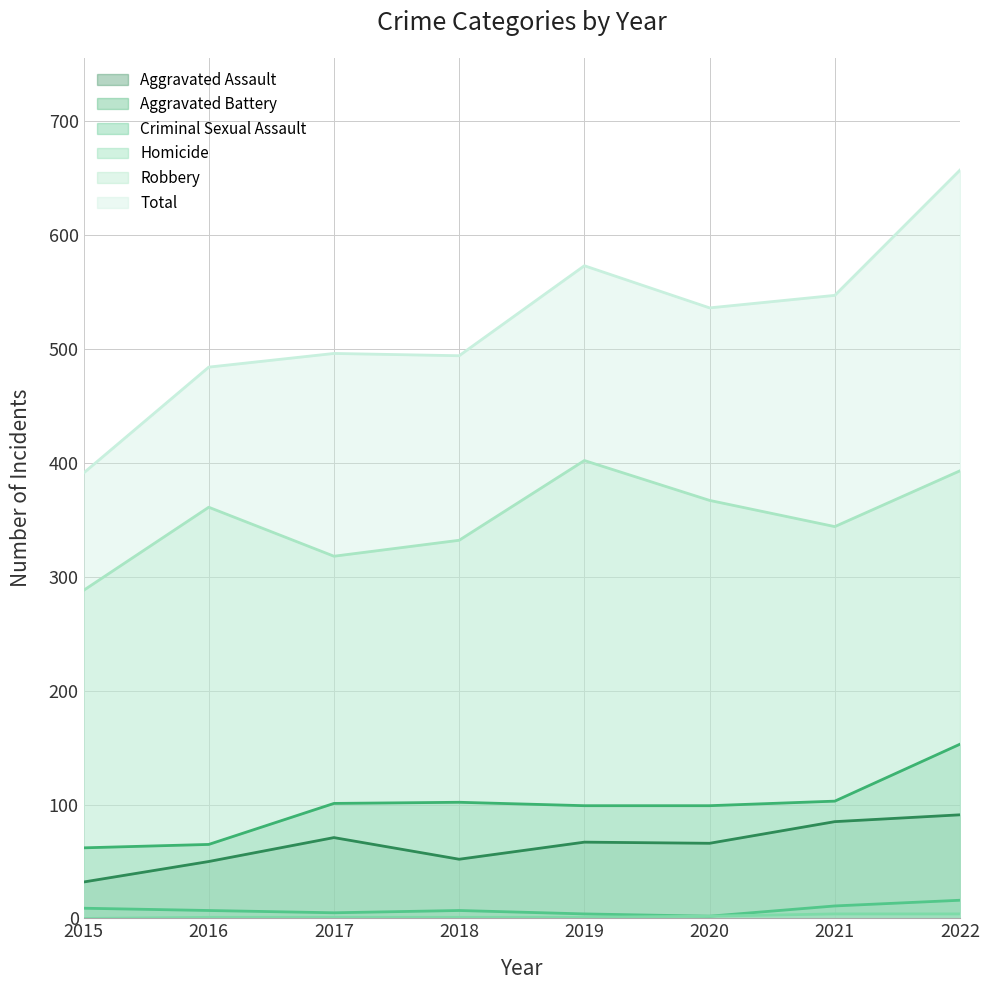

At which label does Criminal Sexual Assault first exceed 7?

2015